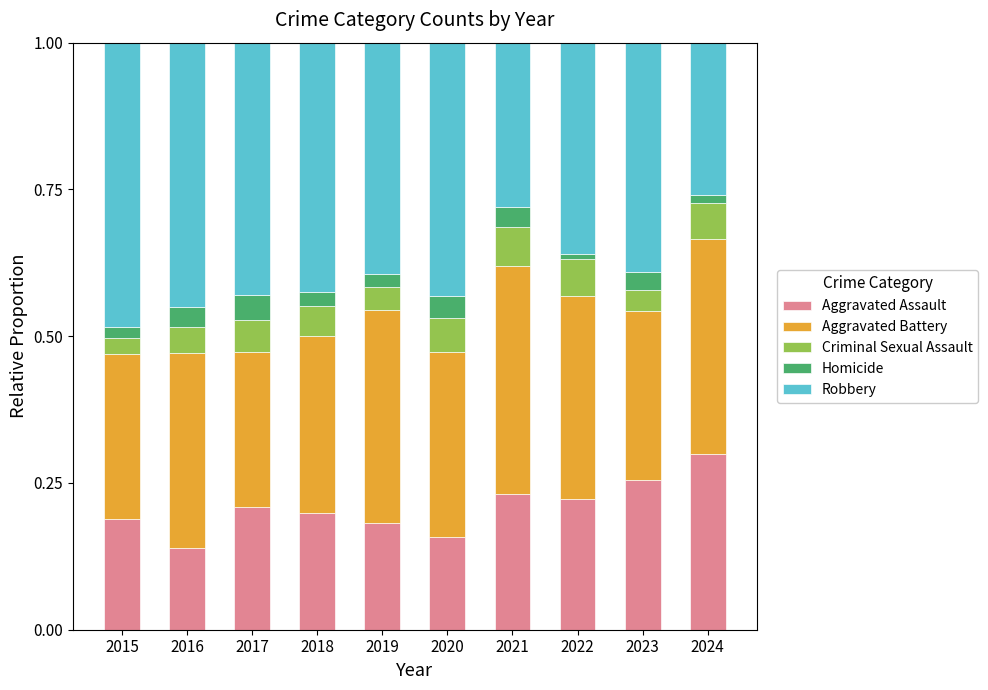

Is it true that Aggravated Assault equals 0.3 at 2022?

False